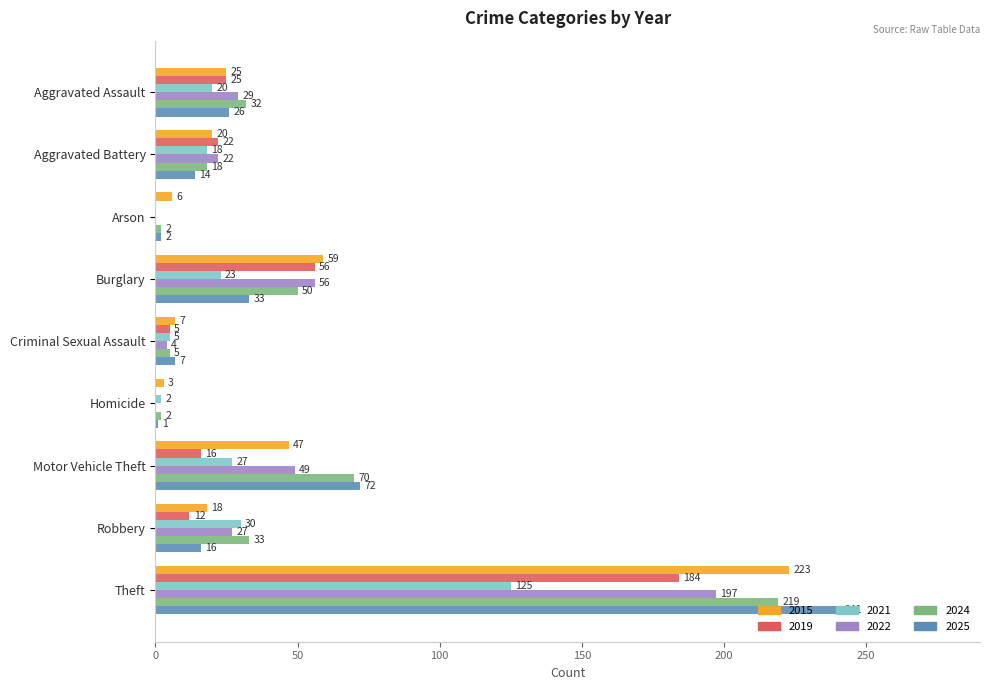

What are all the series names shown in the legend?

2015, 2019, 2021, 2022, 2024, 2025